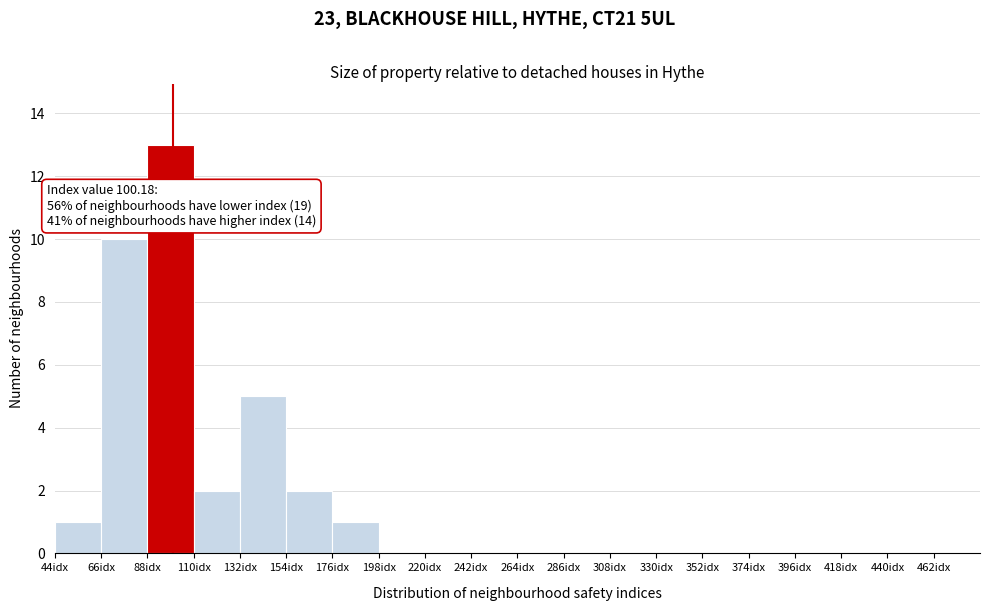

Which range on the x-axis has the tallest bar?

88 to 110